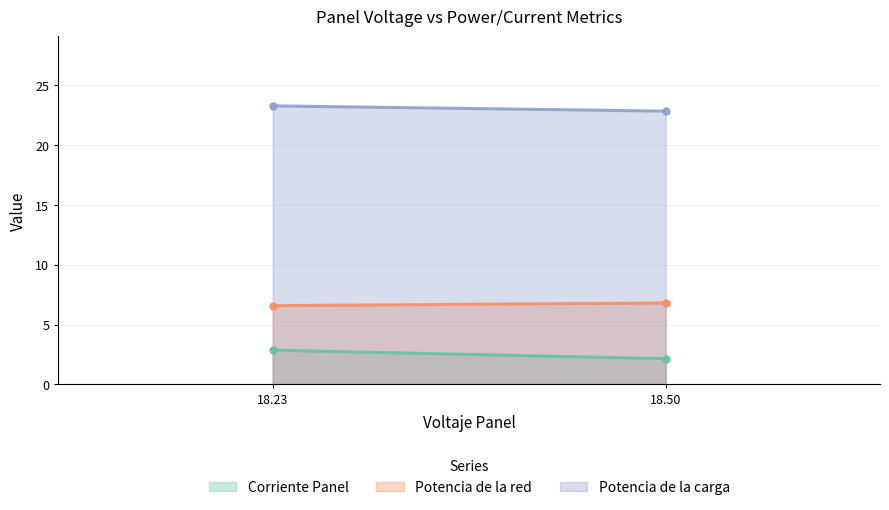

Which series changed the most between 18.5035135531 and 18.2283539262?

Corriente Panel